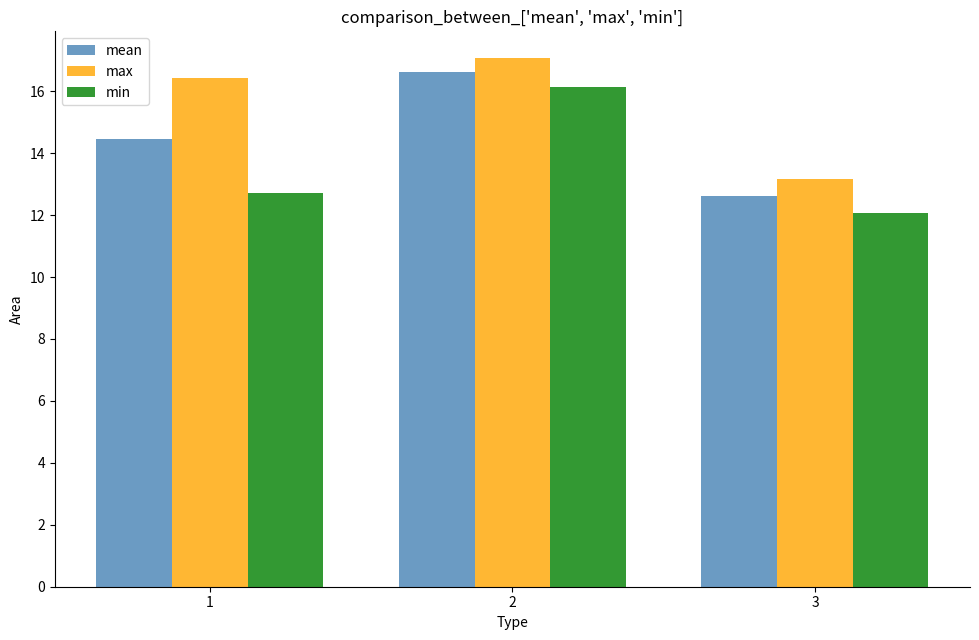

What is the average value of the min series?

13.6